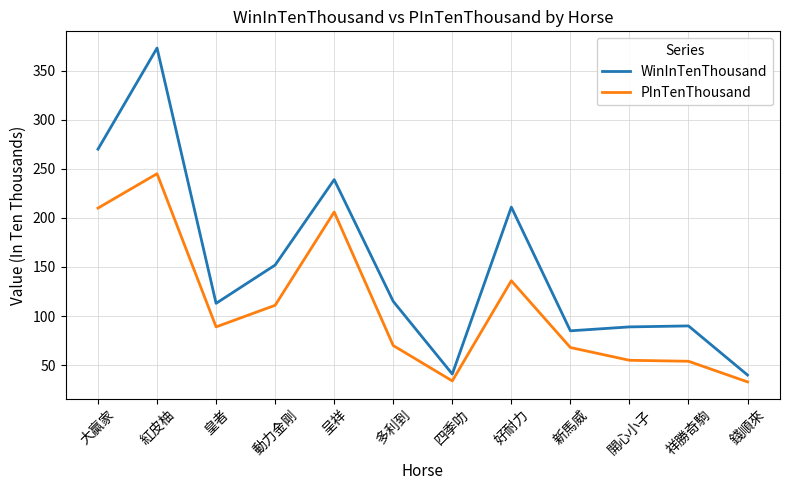

What is the maximum value for PInTenThousand?

245